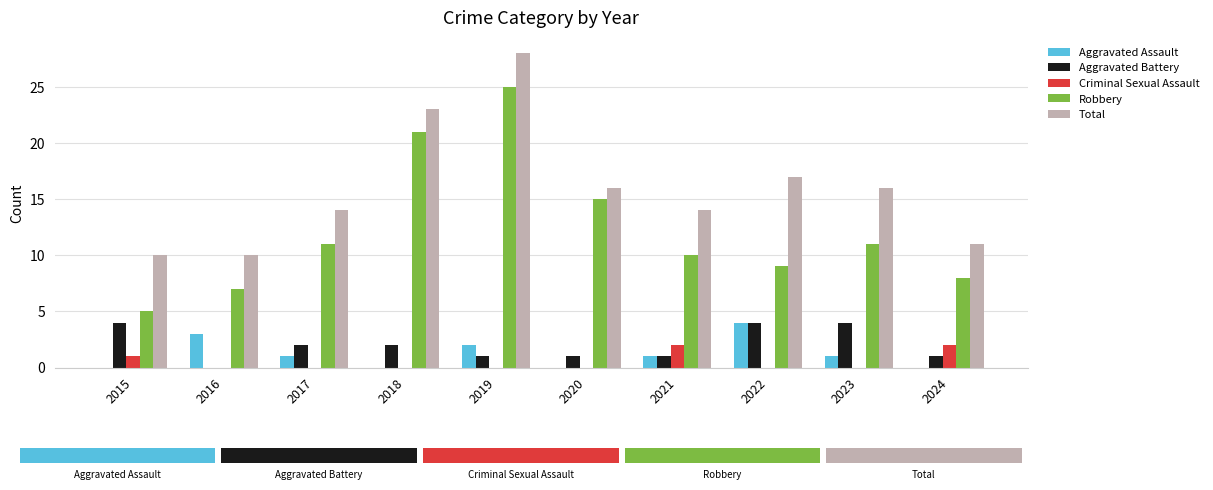

Reading left to right, what are all the values shown in this chart?

Aggravated Assault: 2015=0	2016=3	2017=1	2018=0	2019=2	2020=0	2021=1	2022=4	2023=1	2024=0
Aggravated Battery: 2015=4	2016=0	2017=2	2018=2	2019=1	2020=1	2021=1	2022=4	2023=4	2024=1
Criminal Sexual Assault: 2015=1	2016=0	2017=0	2018=0	2019=0	2020=0	2021=2	2022=0	2023=0	2024=2
Robbery: 2015=5	2016=7	2017=11	2018=21	2019=25	2020=15	2021=10	2022=9	2023=11	2024=8
Total: 2015=10	2016=10	2017=14	2018=23	2019=28	2020=16	2021=14	2022=17	2023=16	2024=11